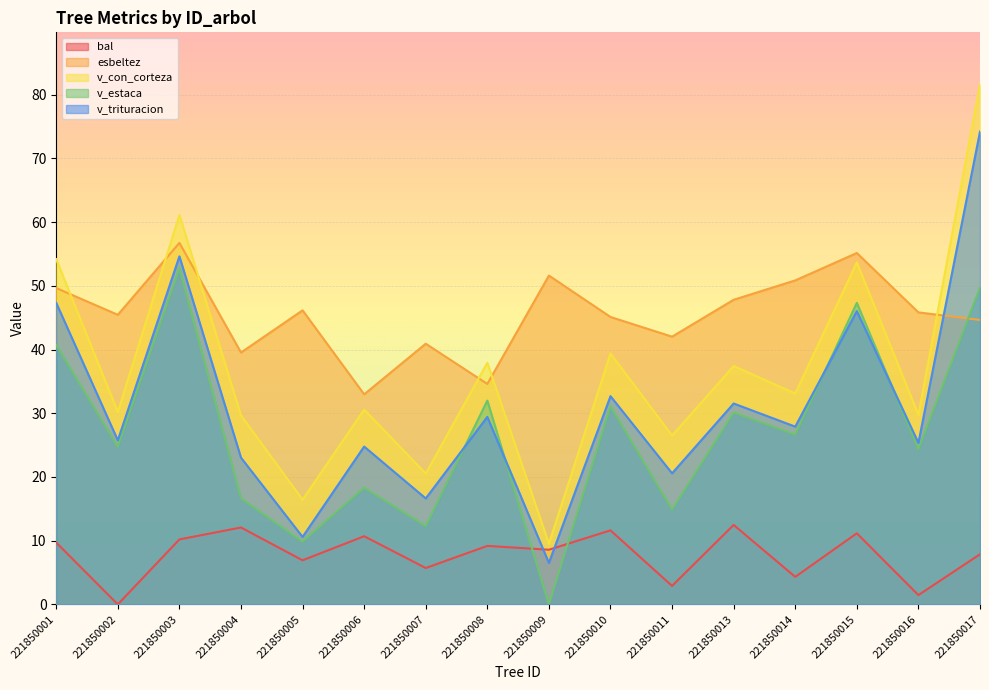

How many times do v_trituracion and esbeltez cross each other?

1